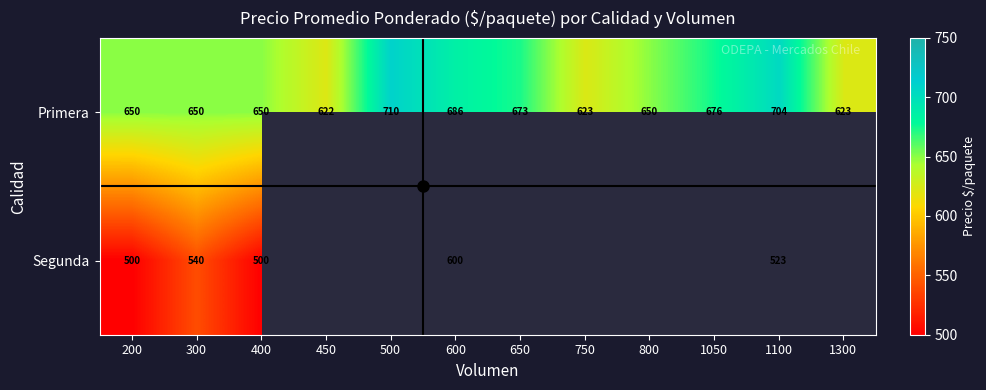

Count the number of data series in this chart.

2